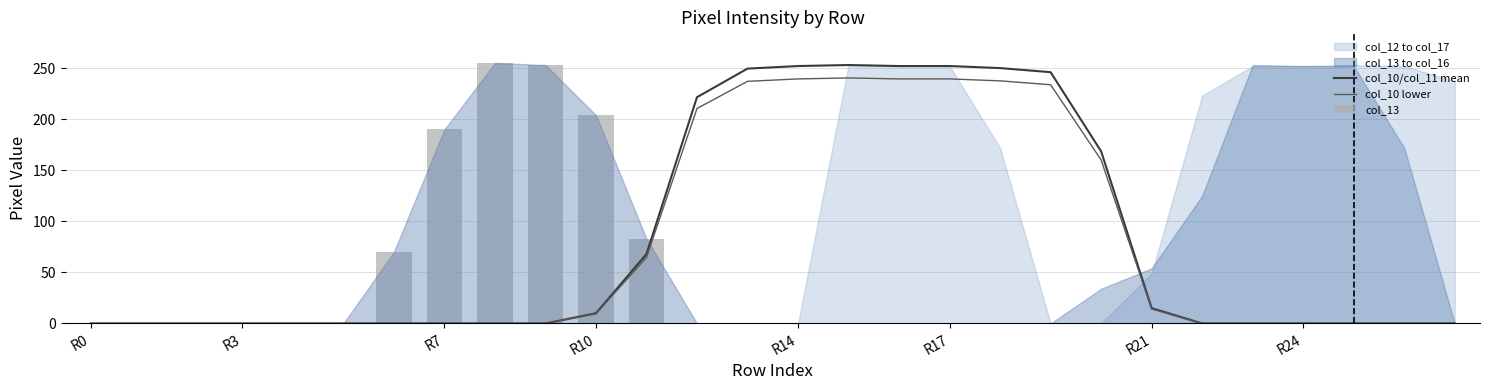

Reading right to left, transcribe all the data shown in this chart.

col_10/col_11 mean: 0.0	0.0	0.0	0.0	0.0	0.0	15.0	168.5	246.0	250.0	252.0	252.0	253.0	252.0	249.5	221.5	68.0	10.0	0.0	0.0	0.0	0.0	0.0	0.0	0.0	0.0	0.0	0.0
col_10 lower: 0.0	0.0	0.0	0.0	0.0	0.0	14.2	160.1	233.7	237.5	239.4	239.4	240.3	239.4	237.0	210.4	64.6	9.5	0.0	0.0	0.0	0.0	0.0	0.0	0.0	0.0	0.0	0.0
col_13: 0.0	0.0	0.0	0.0	0.0	0.0	0.0	0.0	0.0	0.0	0.0	0.0	0.0	0.0	0.0	0.0	83.0	204.0	253.0	255.0	190.0	70.0	0.0	0.0	0.0	0.0	0.0	0.0